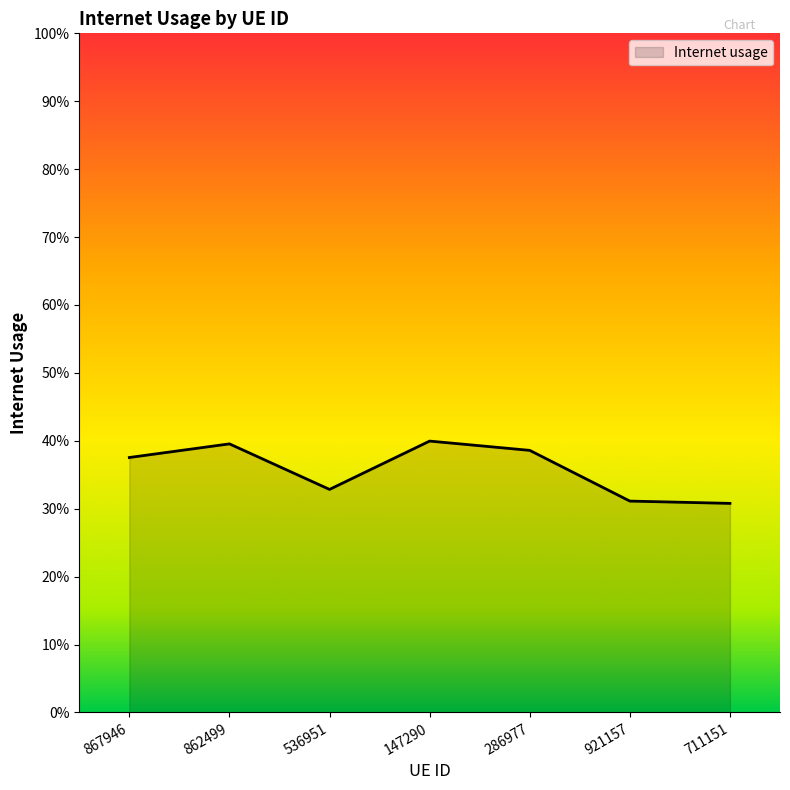

How many values are between 0 and 1?

7